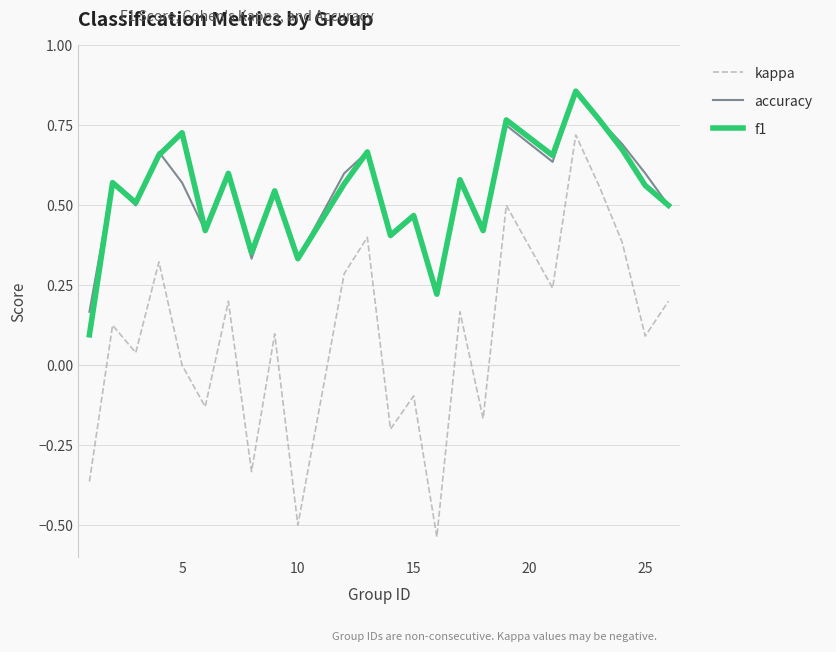

Which series has the widest spread of values?

kappa